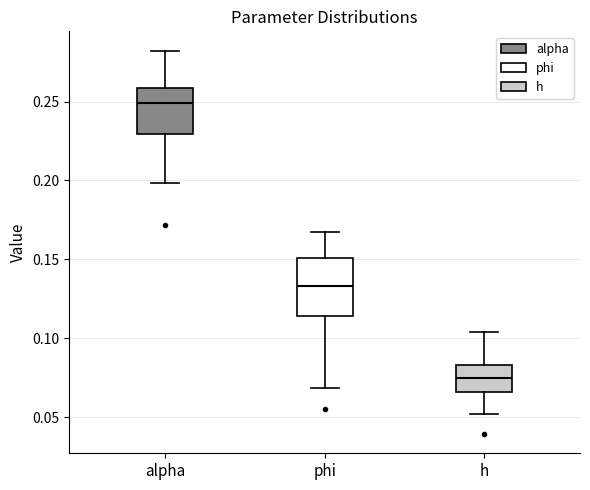

Reading left to right, transcribe this box plot: for each box, give where its median line is, the range the box spans, and where its two whiskers end, as read against the y-axis. The values are not printed on the chart, so give them approximately, as read against the axis.

alpha: median 0.250, box 0.230 to 0.260, whiskers 0.200 to 0.280
phi: median 0.135, box 0.115 to 0.150, whiskers 0.070 to 0.170
h: median 0.075, box 0.065 to 0.085, whiskers 0.050 to 0.105